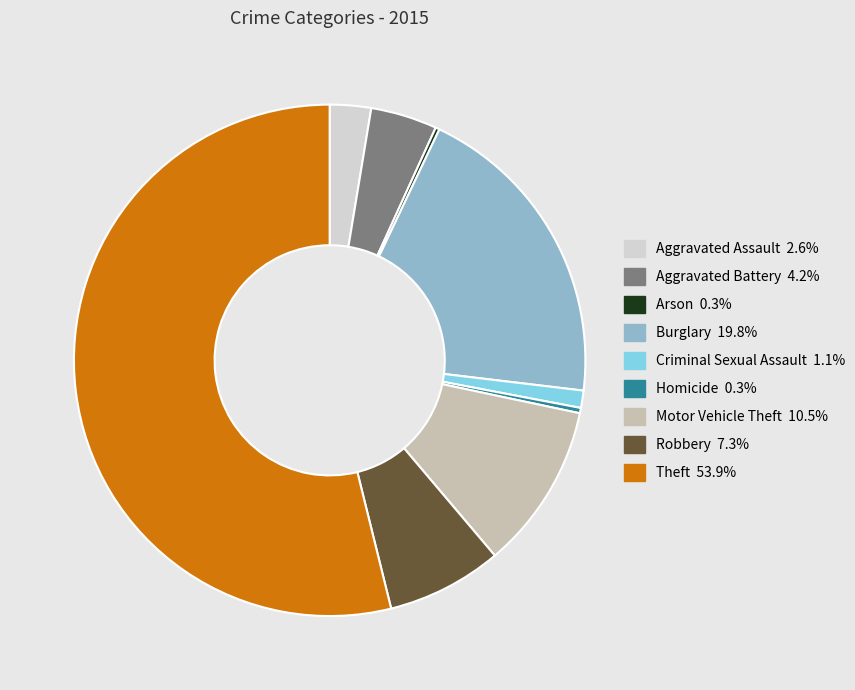

Combined, do Burglary and Homicide account for over 50%?

No